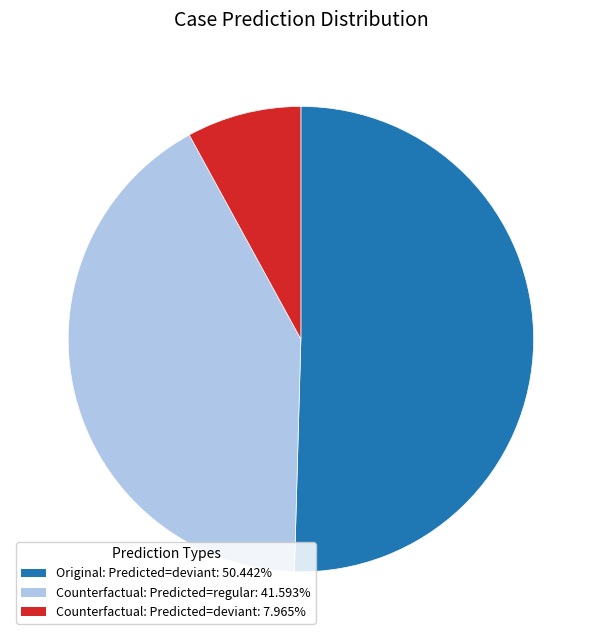

Does any single category account for the majority?

Yes